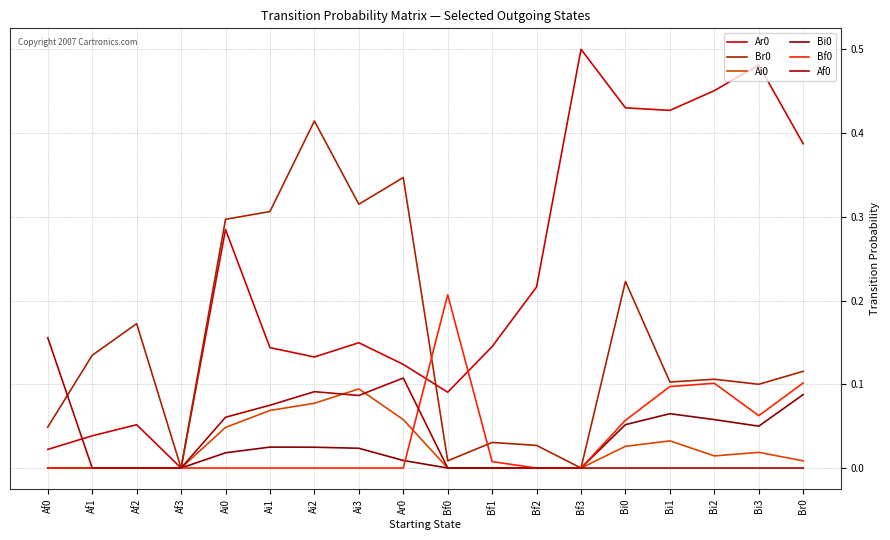

Does the chart display data point markers on the line(s)?

No